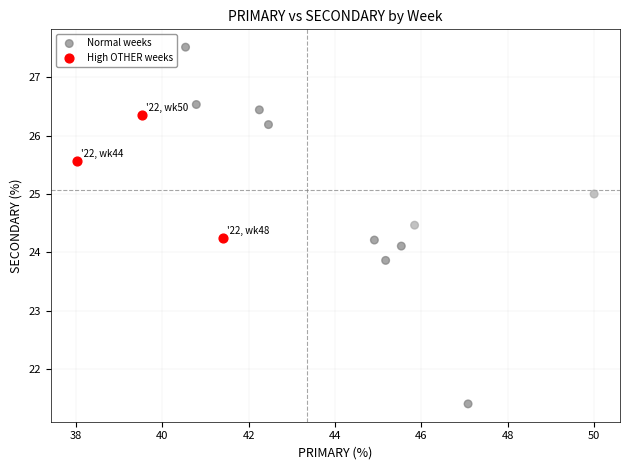

Which series contains the highest Y value?

Normal weeks